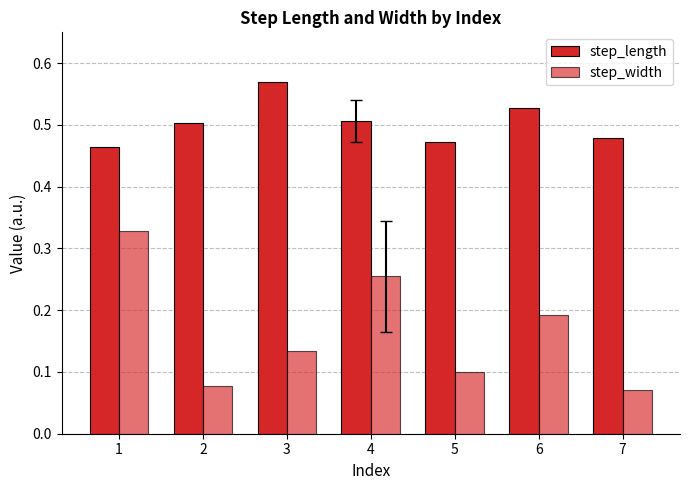

How many bars are there in each group?

2